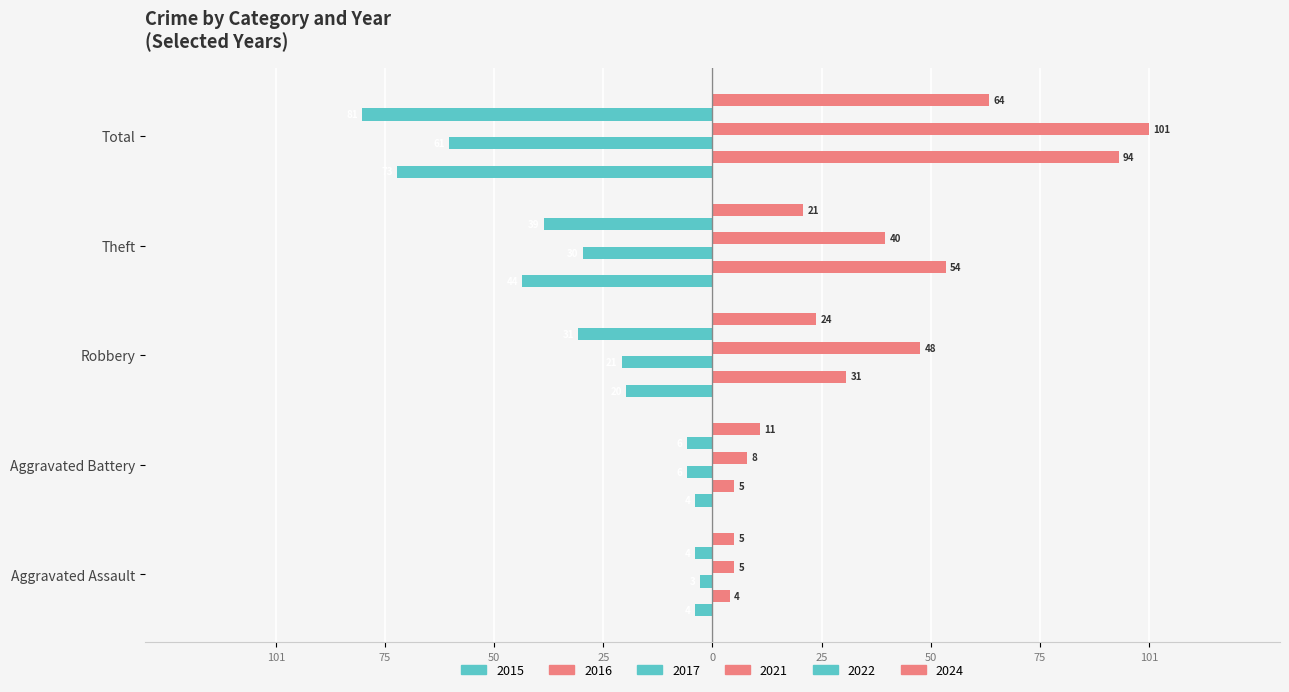

What is the smallest value displayed?

-81